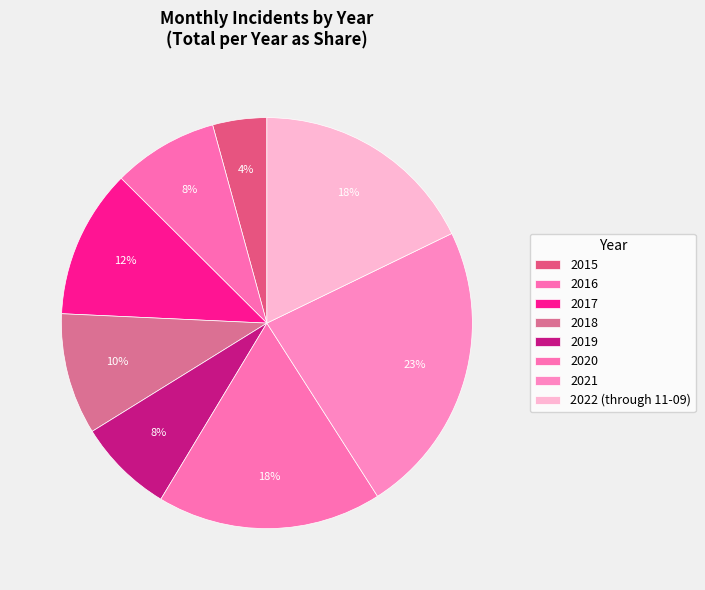

To the nearest percent, what is the combined percentage of 2015 and 2021?

27%